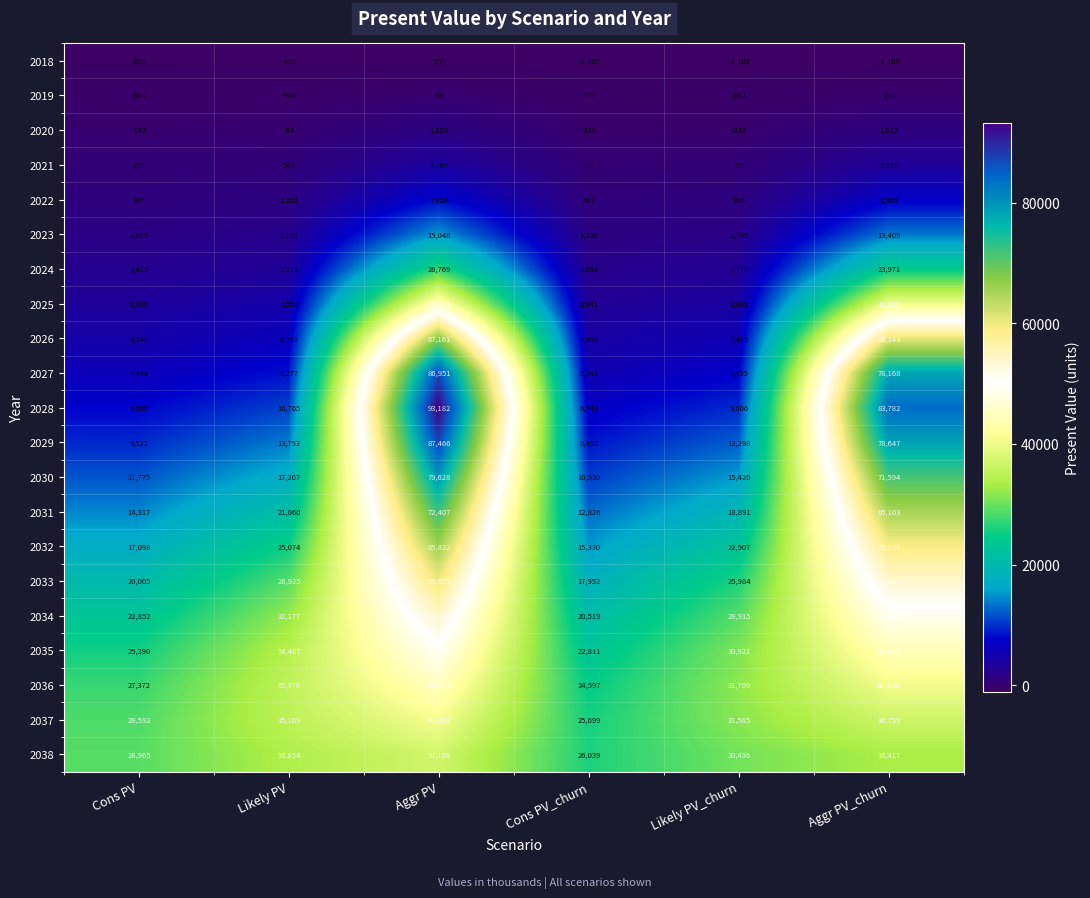

Is the value of 2036 at Aggr PV greater than the value of 2032 at Cons PV?

Yes